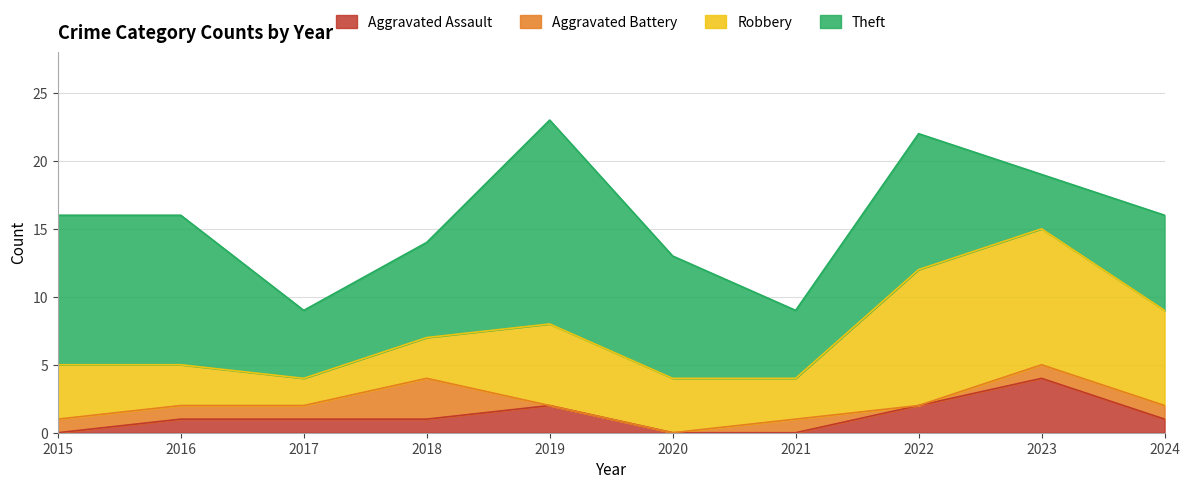

Which category has the lowest value in the Theft series?

2023